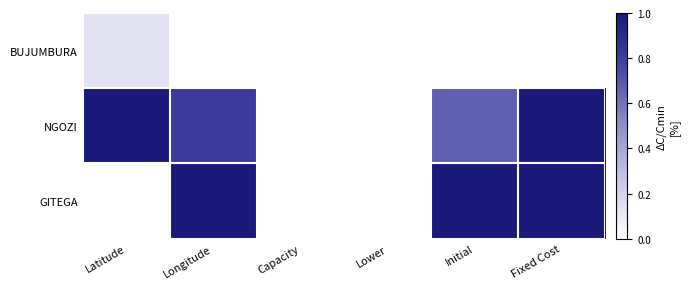

Rank the series at Fixed Cost from highest to lowest value.

NGOZI, GITEGA, BUJUMBURA